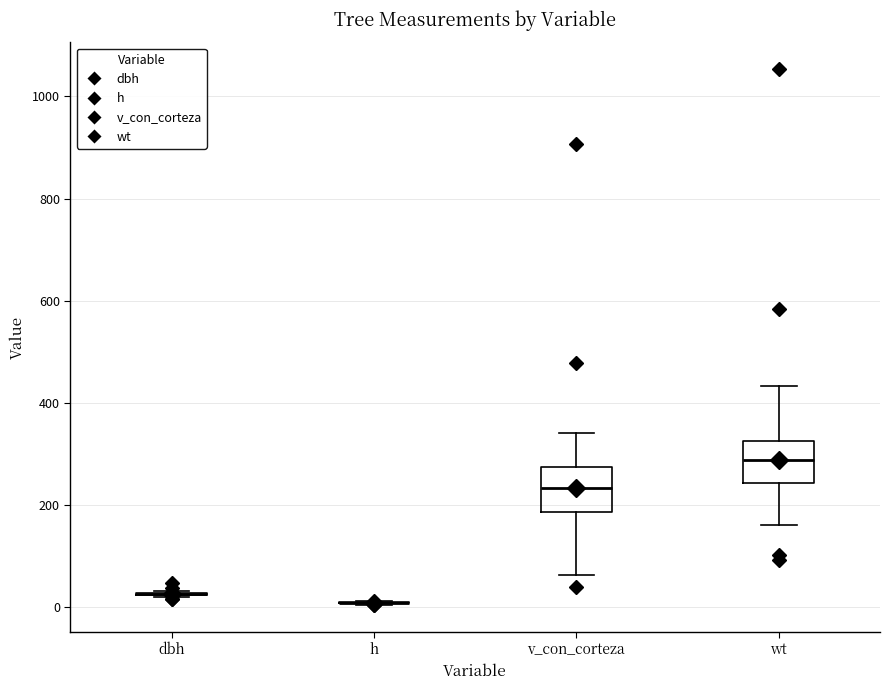

Reading left to right, read every box against the y-axis: the position of its median line, the range the box covers, and the ends of its whiskers. The values are not printed on the chart, so give them approximately, as read against the axis.

dbh: box collapsed to a line at 20, whiskers 20 to 40
h: box collapsed to a line at 0, whiskers 0 to 20
v_con_corteza: median 240, box 180 to 280, whiskers 60 to 340
wt: median 280, box 240 to 320, whiskers 160 to 440